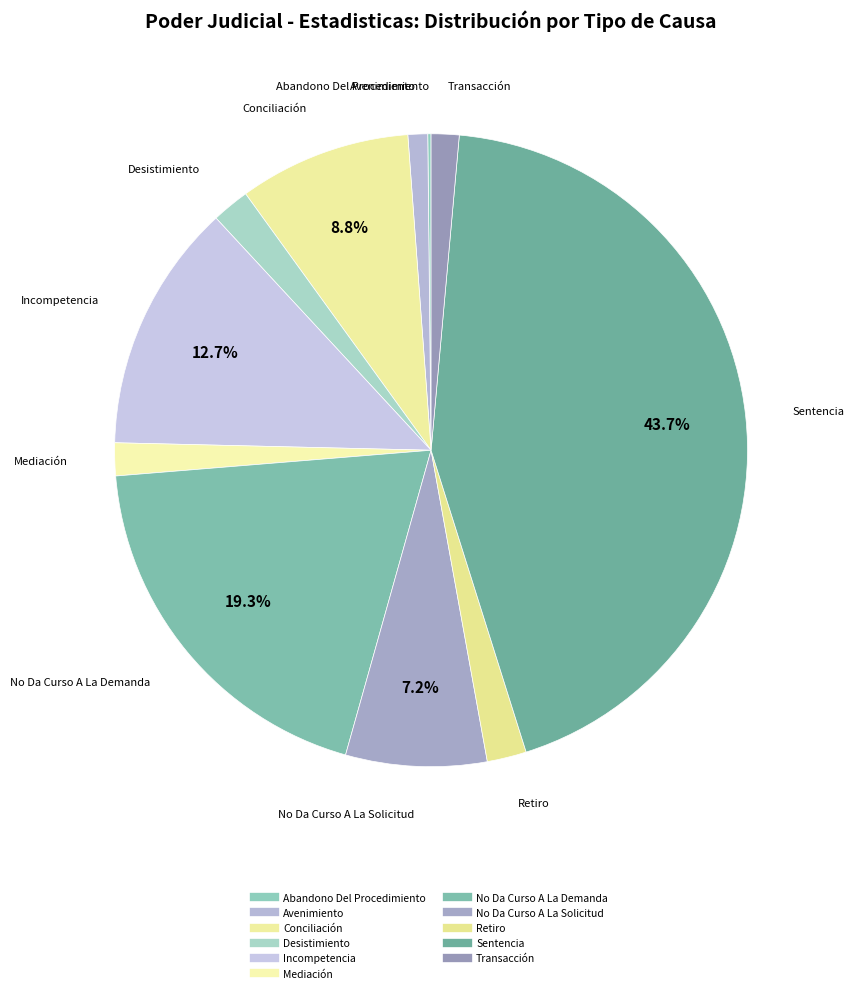

What is the total percentage of Abandono Del Procedimiento and No Da Curso A La Demanda?

19.5%